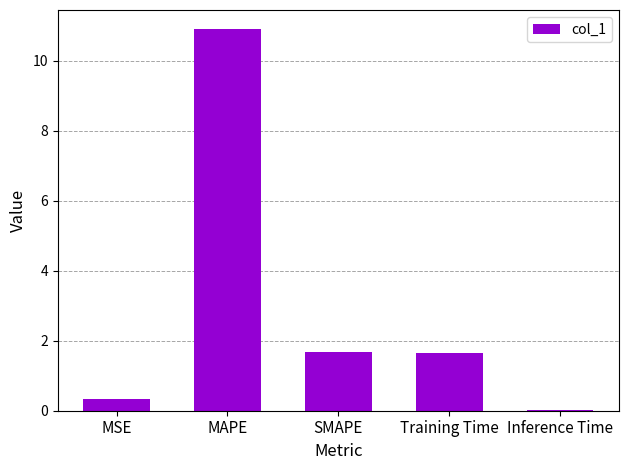

What value does the data have at SMAPE?

1.7